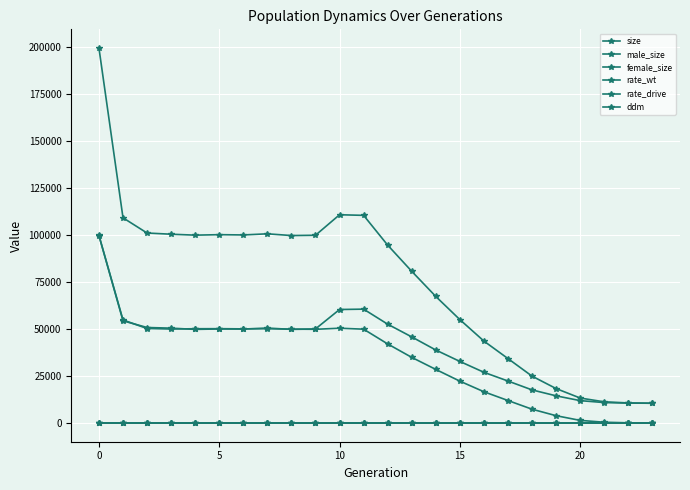

List the series in order of their peak value, highest first.

size, female_size, male_size, rate_wt, rate_drive, ddm